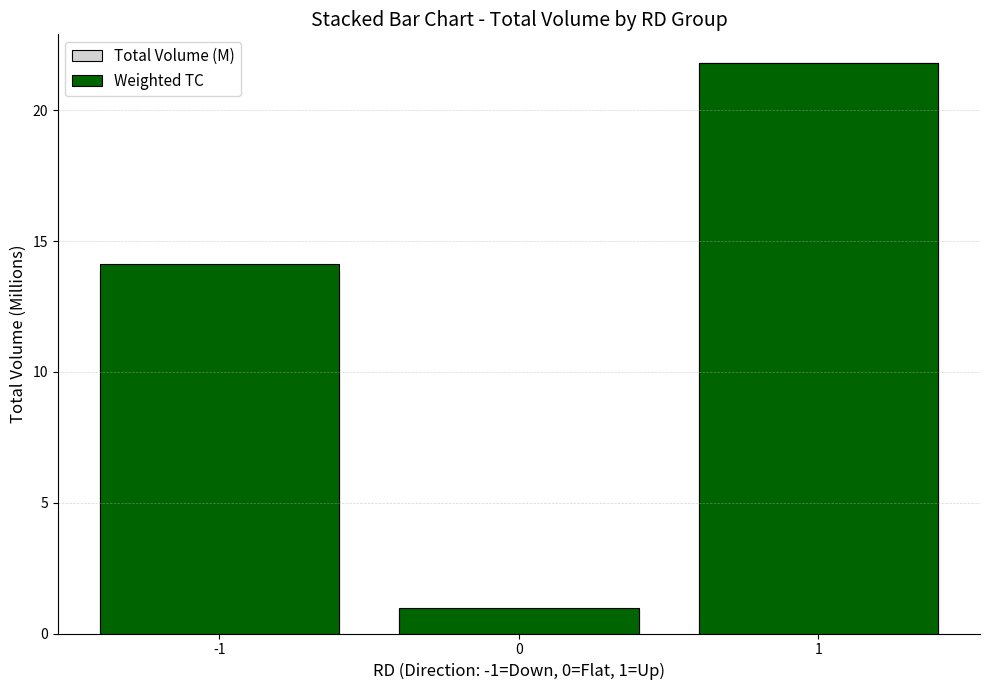

Is it true that Weighted TC equals 21.8 at 1?

True